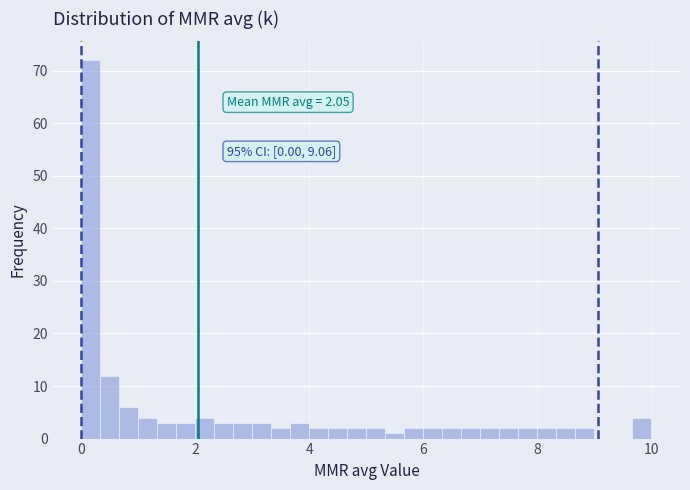

Around what value on the x-axis is the tallest bar? Give the approximate position of its centre, as read against the axis.

0.2